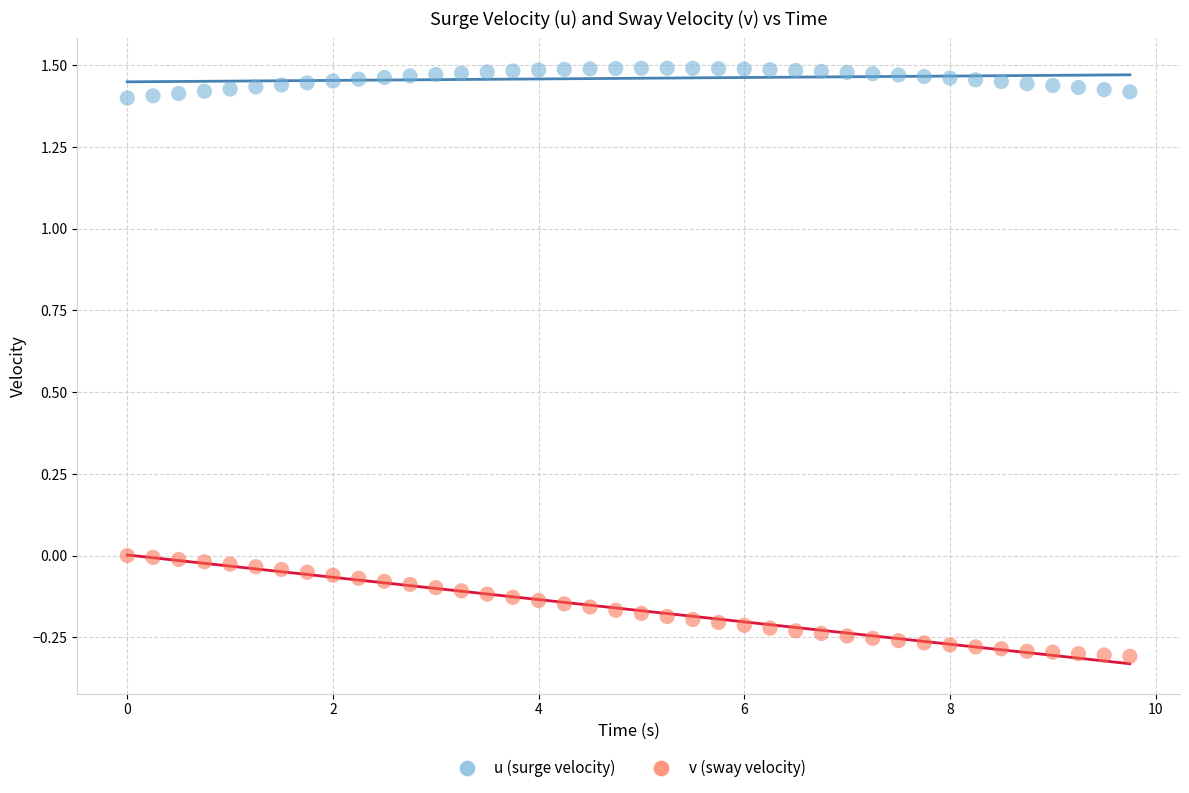

Which series contains the lowest Y value?

v (sway velocity)